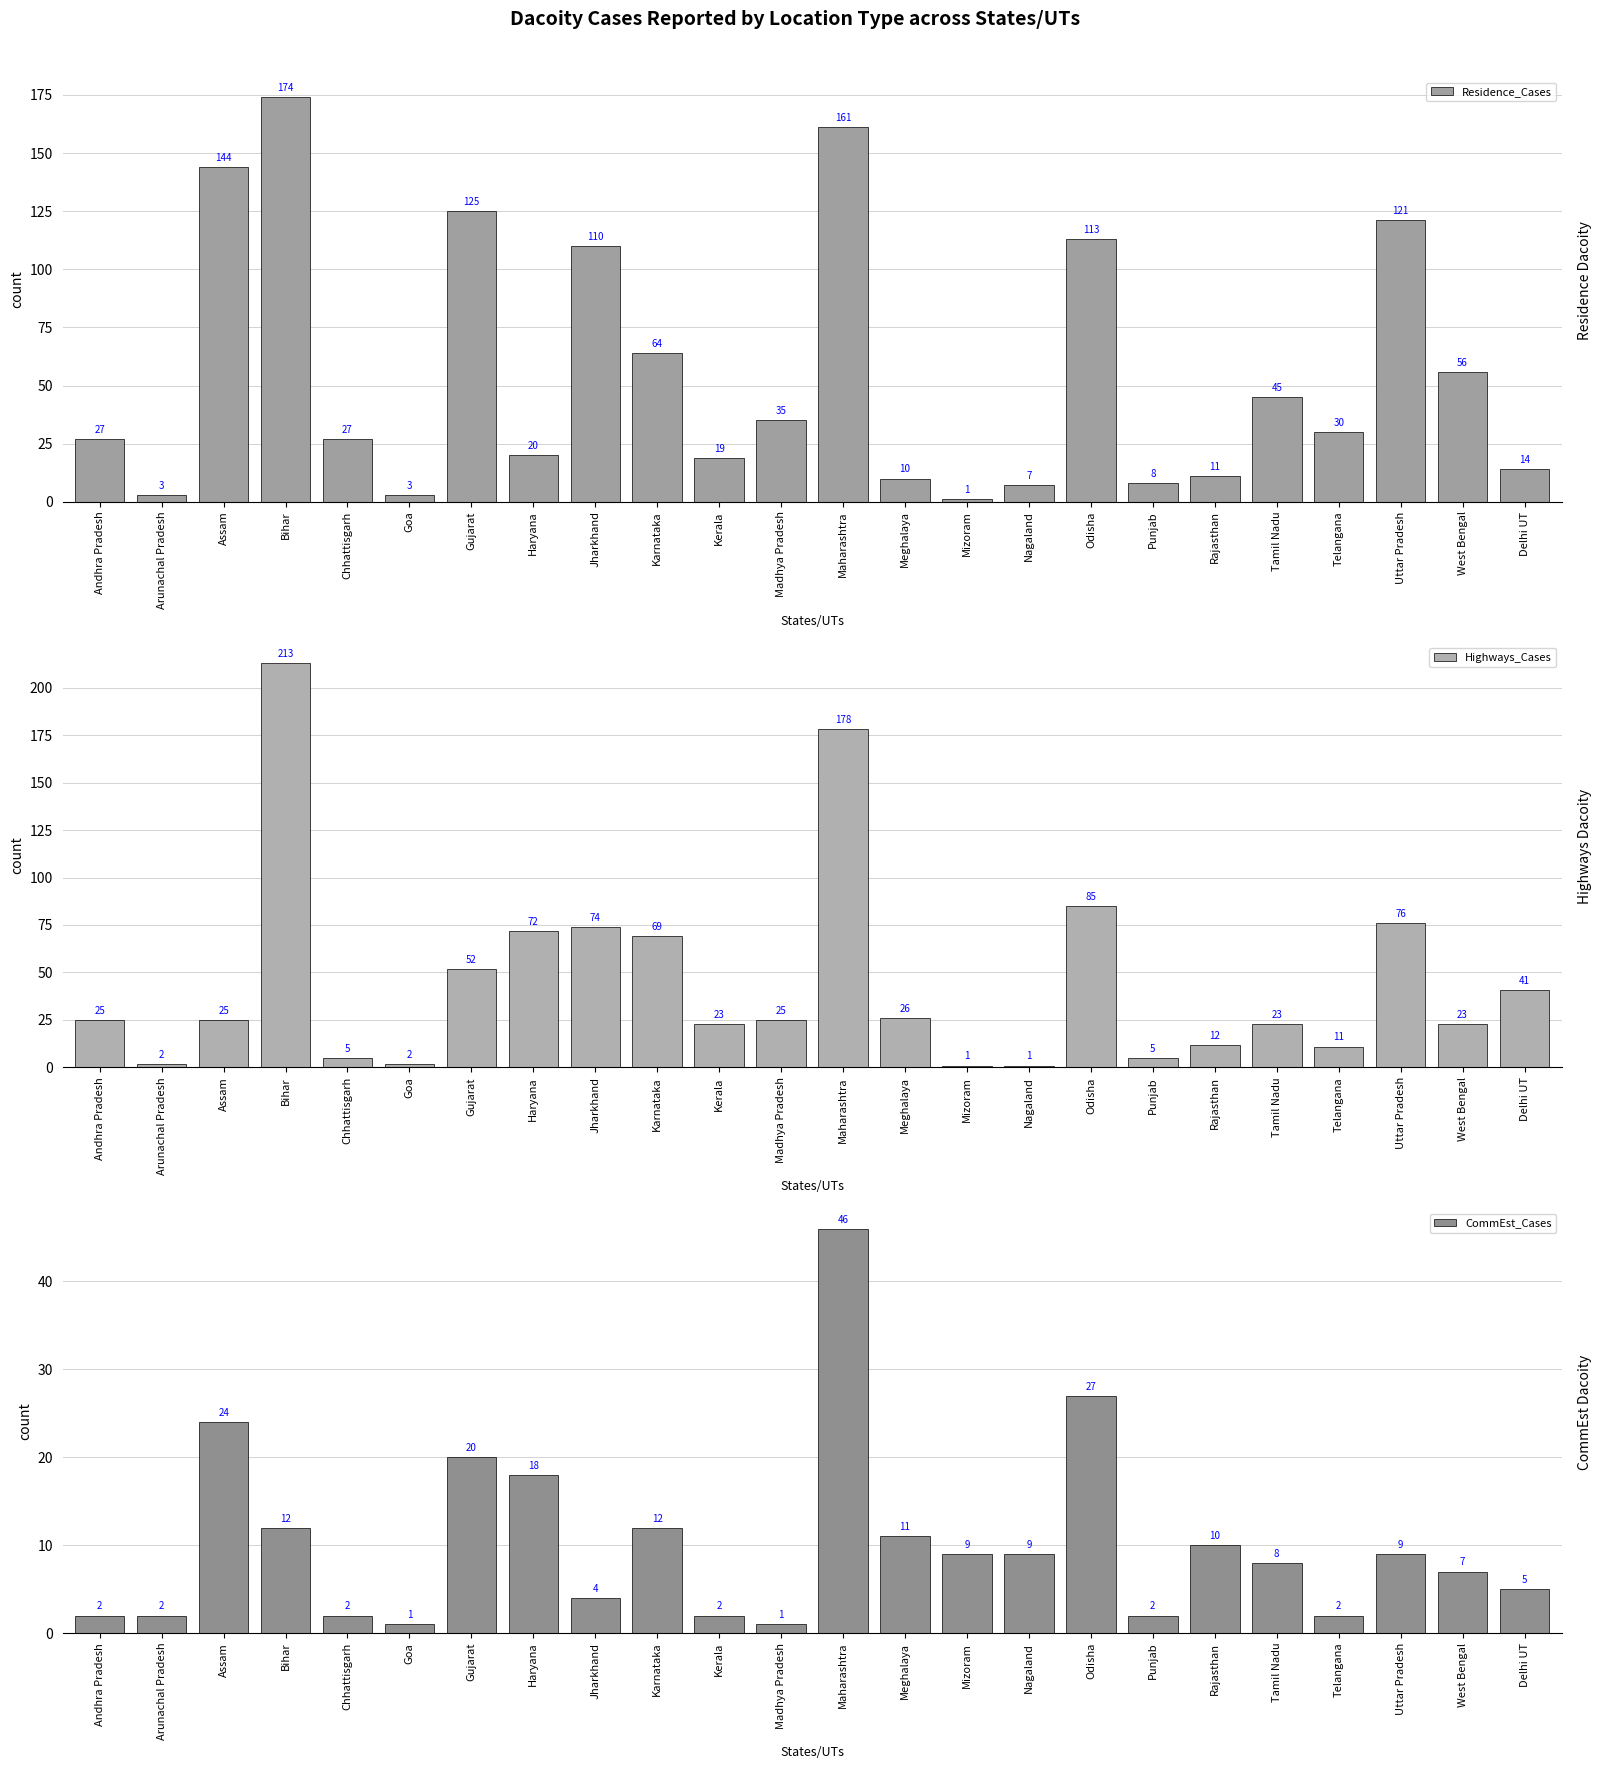

Reading left to right, transcribe all the data shown in this chart.

Residence_Cases: 27	3	144	174	27	3	125	20	110	64	19	35	161	10	1	7	113	8	11	45	30	121	56	14
Highways_Cases: 25	2	25	213	5	2	52	72	74	69	23	25	178	26	1	1	85	5	12	23	11	76	23	41
CommEst_Cases: 2	2	24	12	2	1	20	18	4	12	2	1	46	11	9	9	27	2	10	8	2	9	7	5